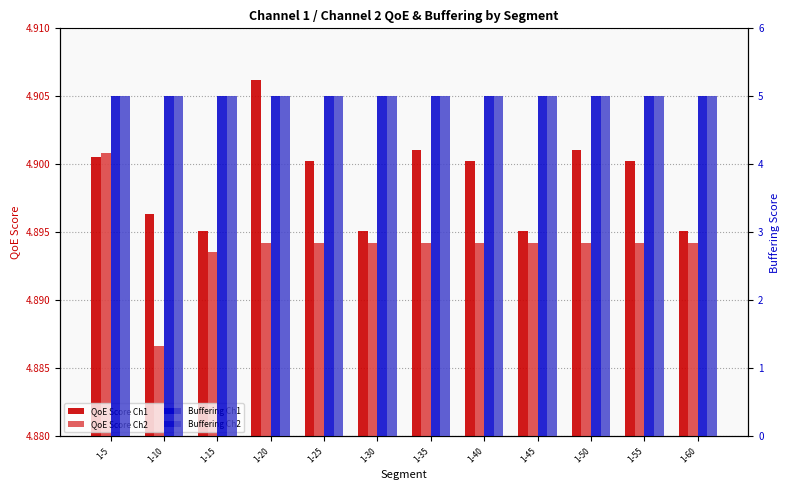

At which label is QoE Score Ch1 closest to 4?

1-15